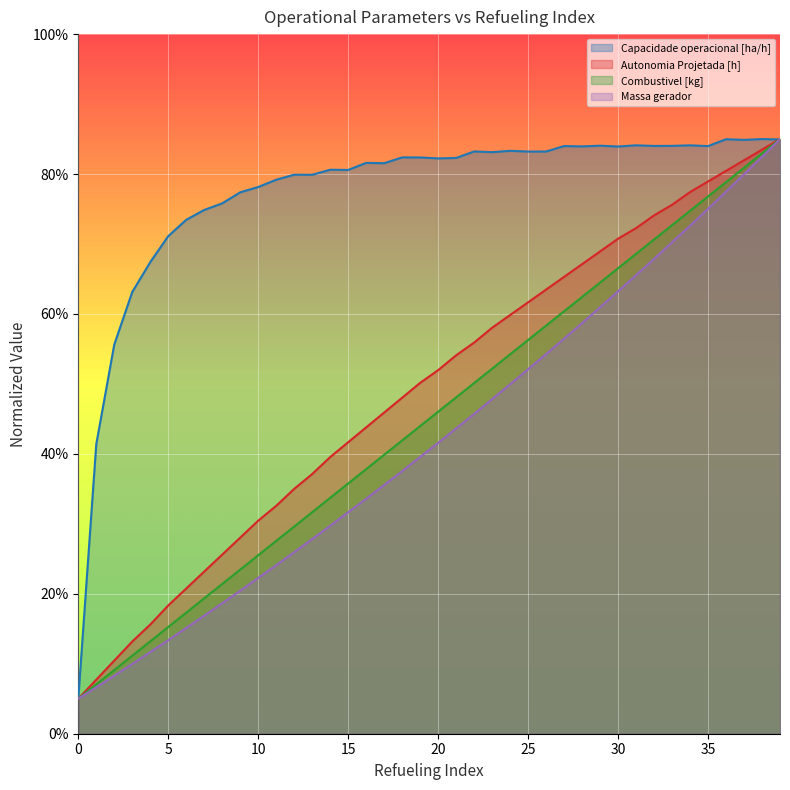

Between 17 and 4, which is larger?

17